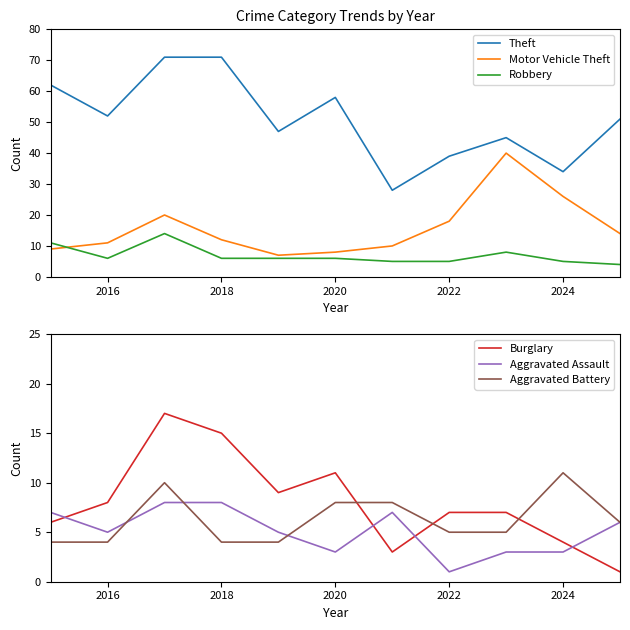

The Motor Vehicle Theft series shows 6 at 2018. True or false?

False